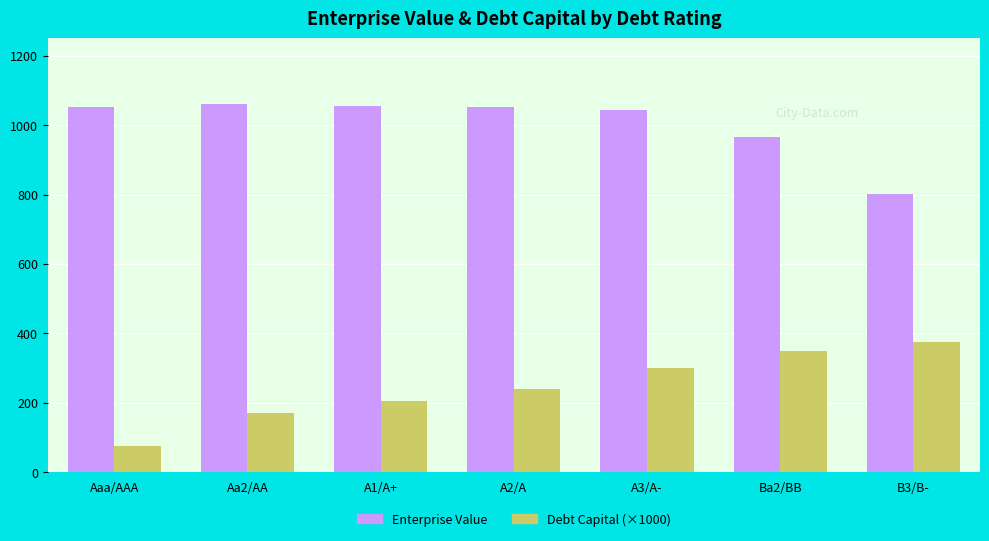

What is the average value of the Enterprise Value series?

1005.1